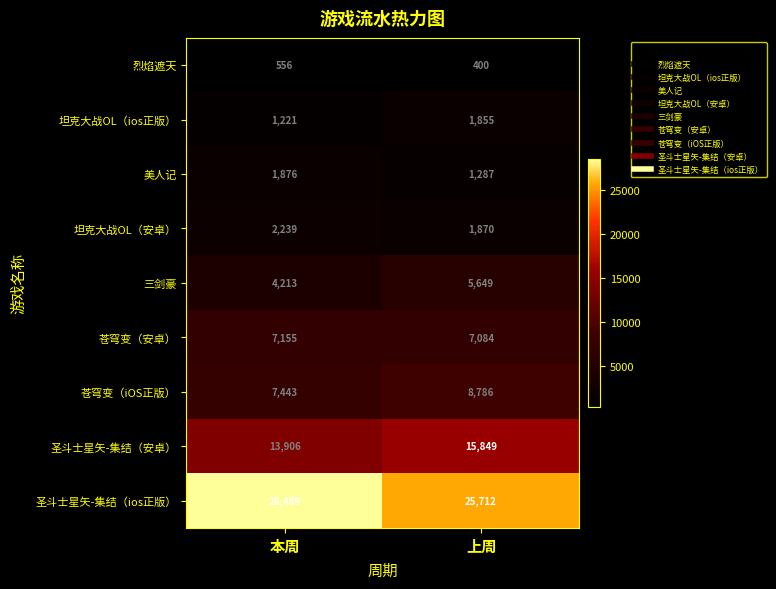

Where is 坦克大战OL（安卓） nearest to the value 2054?

上周